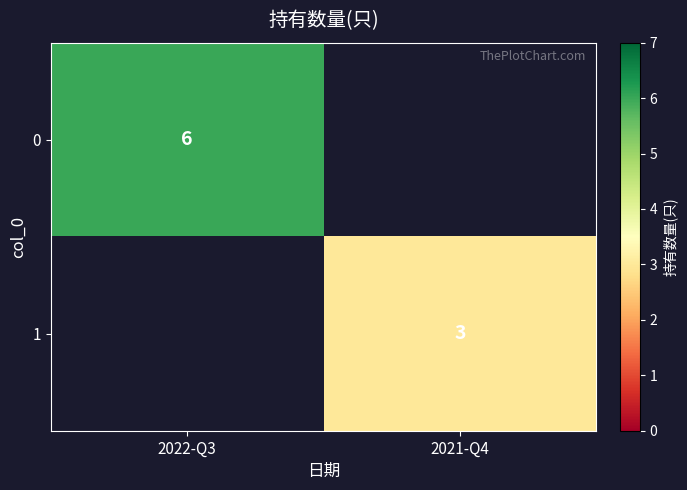

True or false: 0 has a value of 8 at 2022-Q3.

False